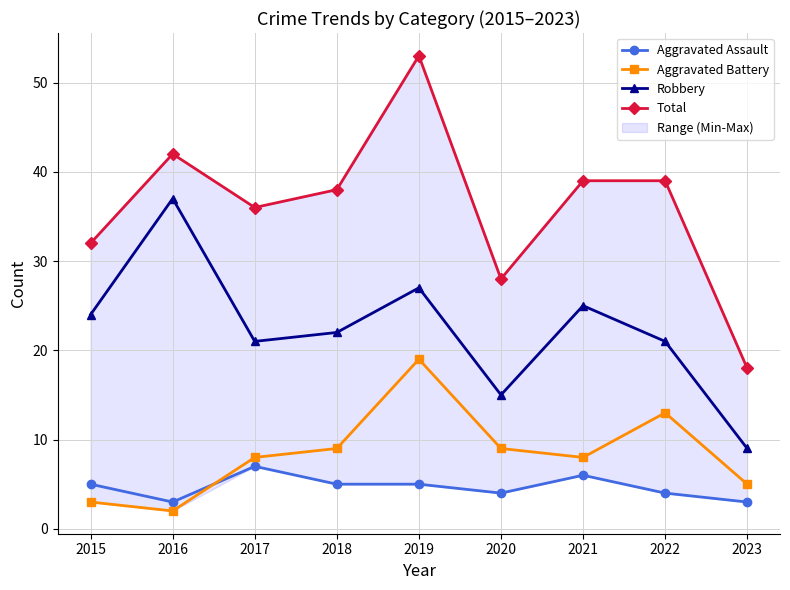

Does the chart display data point markers on the line(s)?

Yes